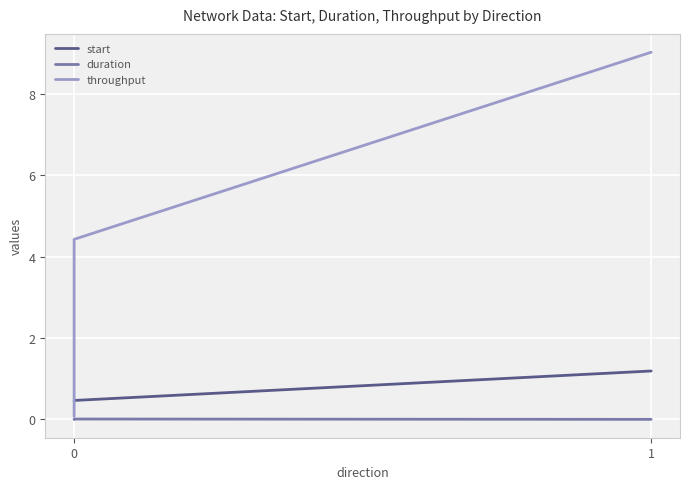

What is the difference between the highest and lowest values at 1?

9.0